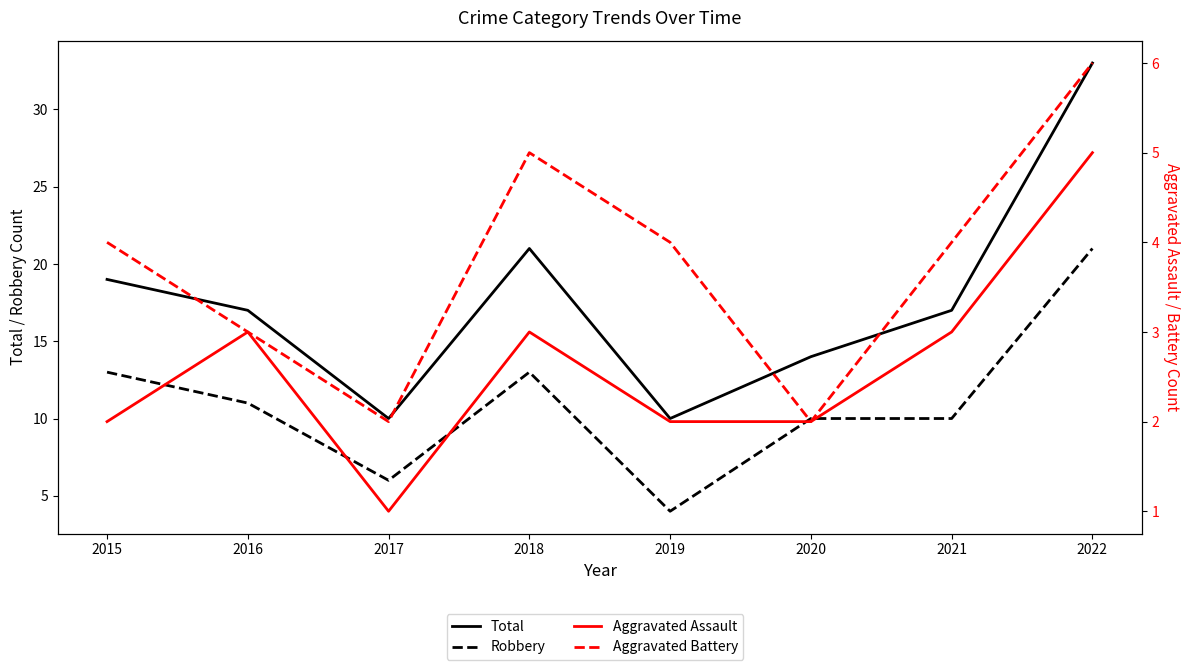

Which label corresponds to the smallest value in the chart?

2017